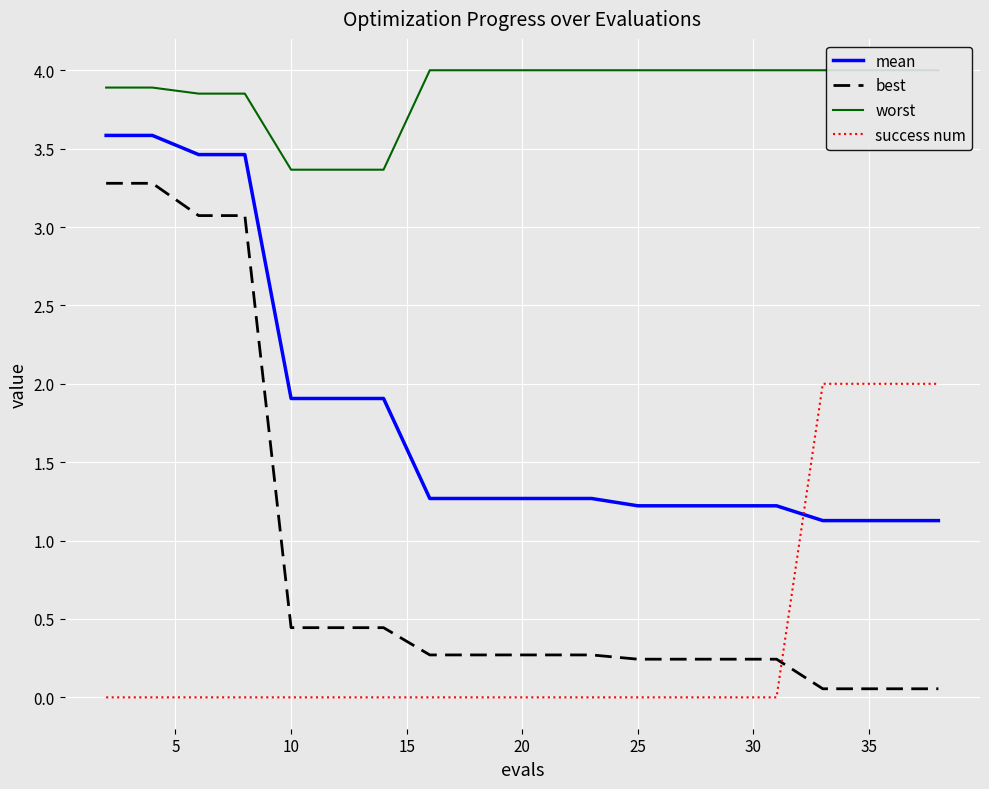

The value of success num at 15 is 0.0. True or false?

True